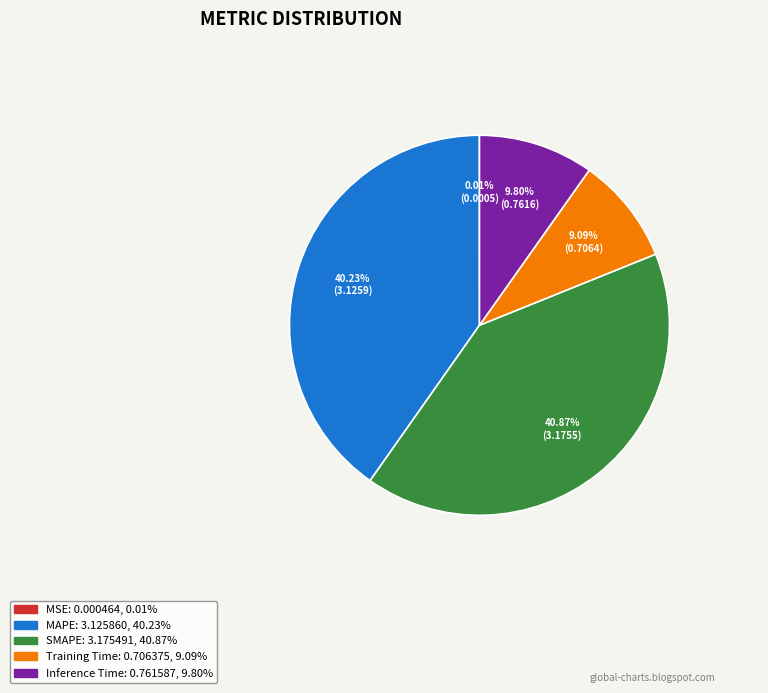

True or false: Training Time accounts for 9% of the total.

True